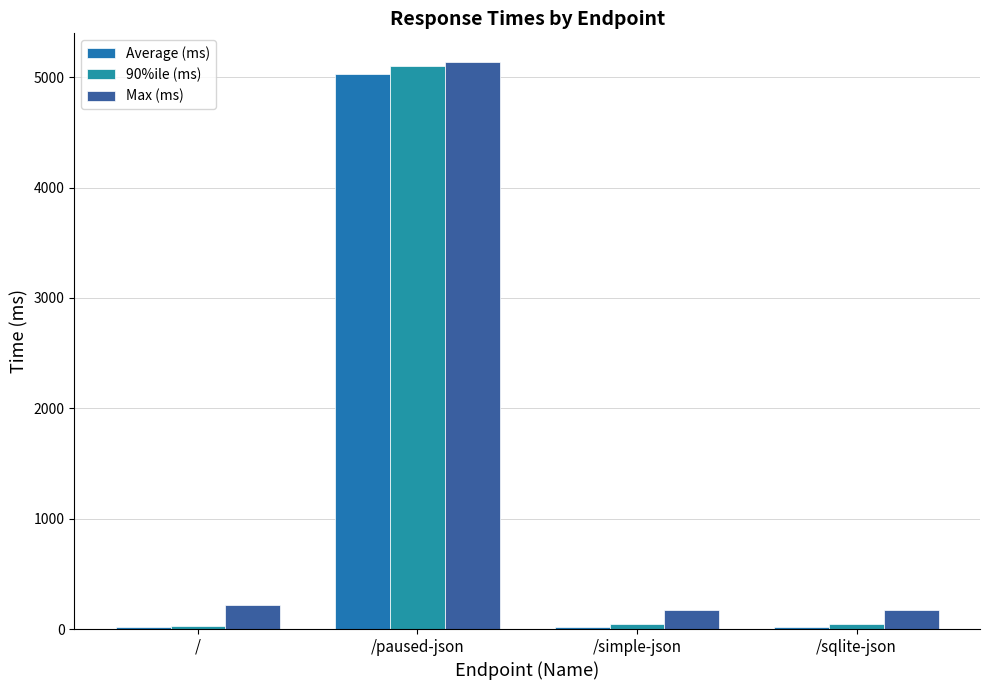

What is the difference between the Max (ms) values at /simple-json and /paused-json?

4969